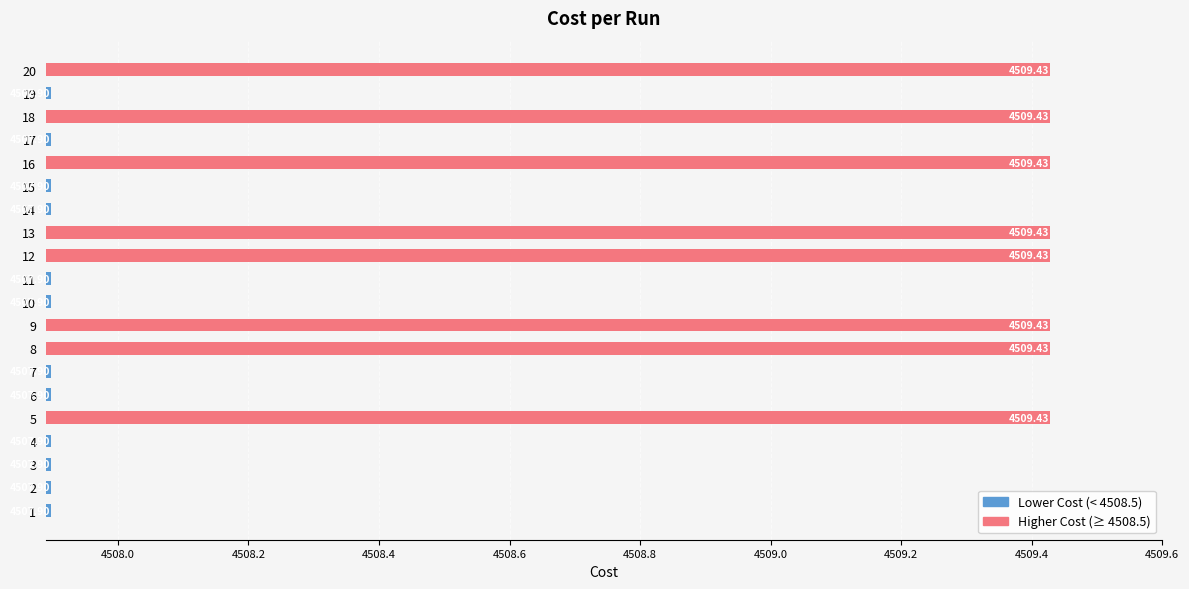

What is the sum of all values?

90170.2